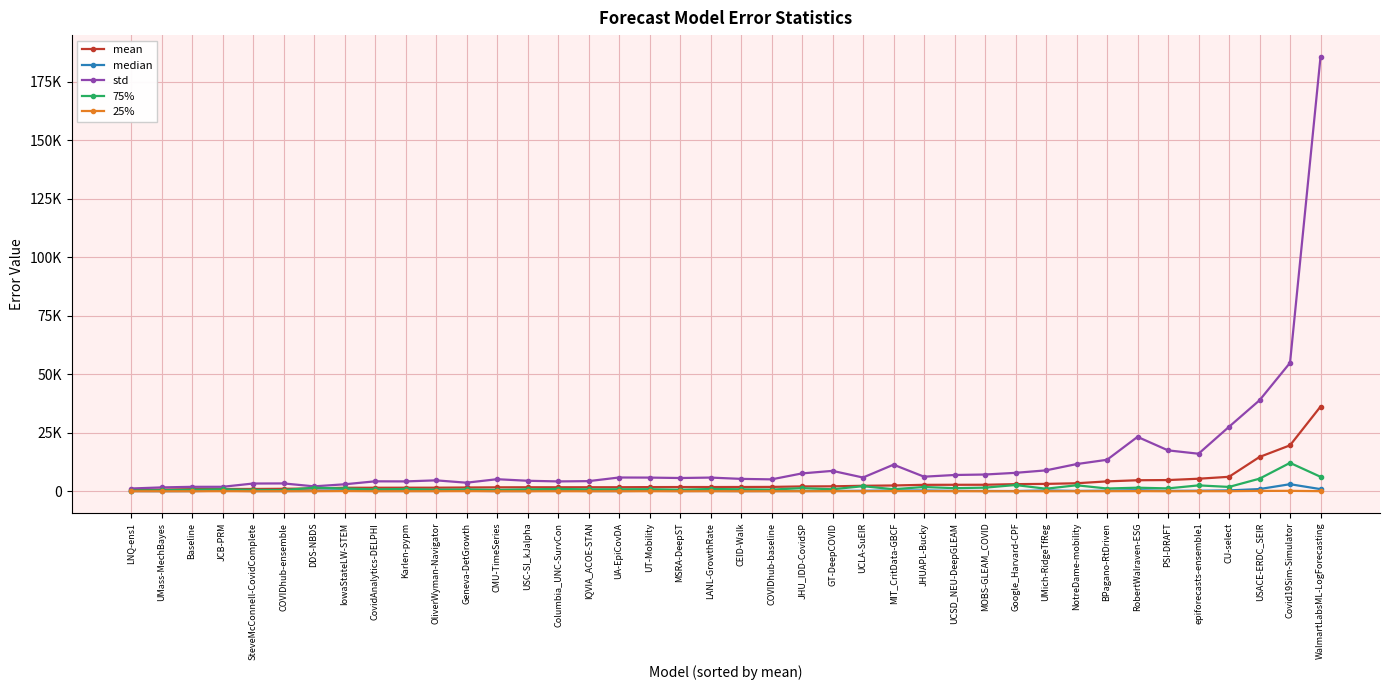

Is this an area chart (filled region under the line)?

No